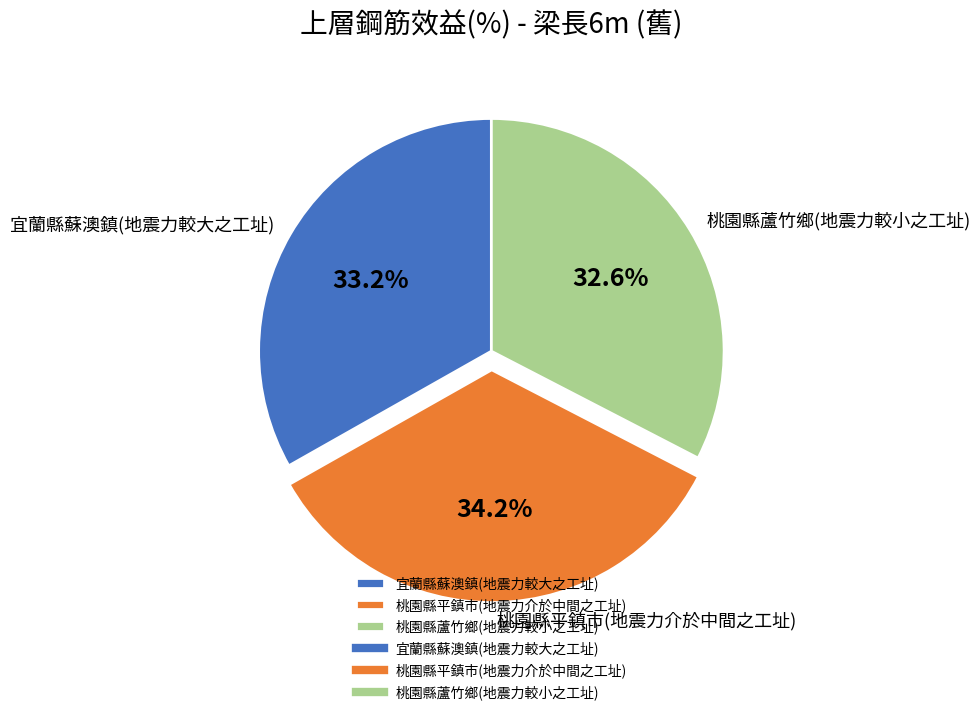

To the nearest percent, what percentage of the pie is 桃園縣平鎮市(地震力介於中間之工址)?

34%